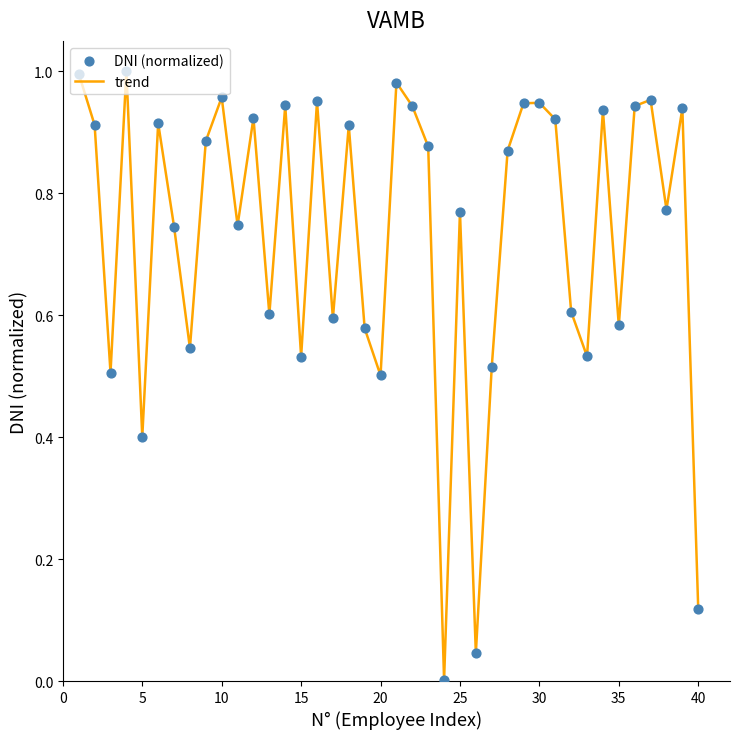

Does the chart have visible grid lines?

No